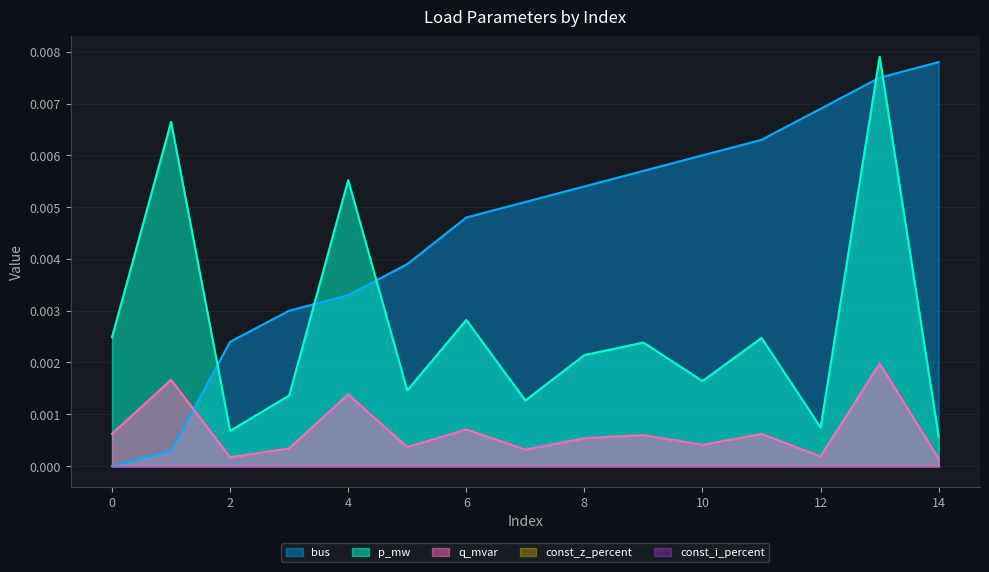

At which label is q_mvar closest to 0?

14